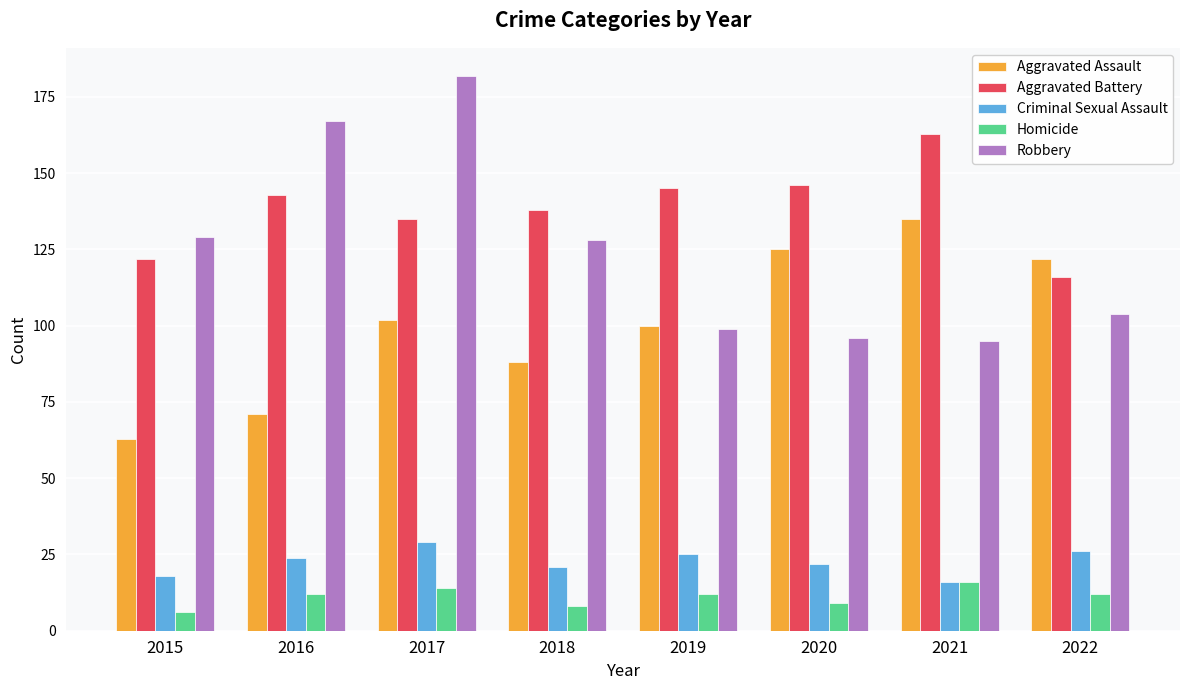

How many groups of bars are there?

8